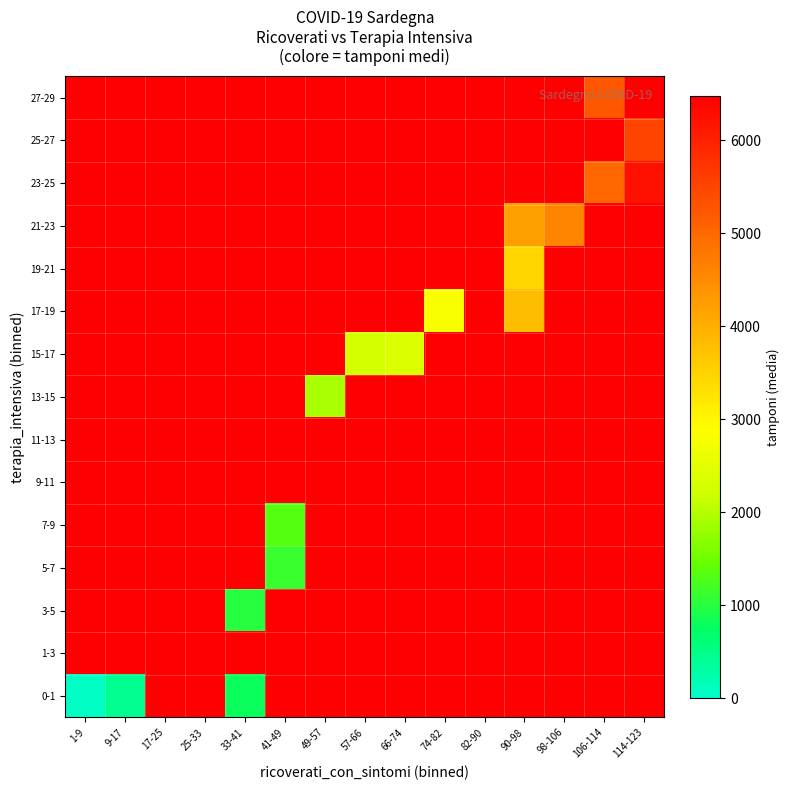

What is the maximum value shown in the chart?

6224.0